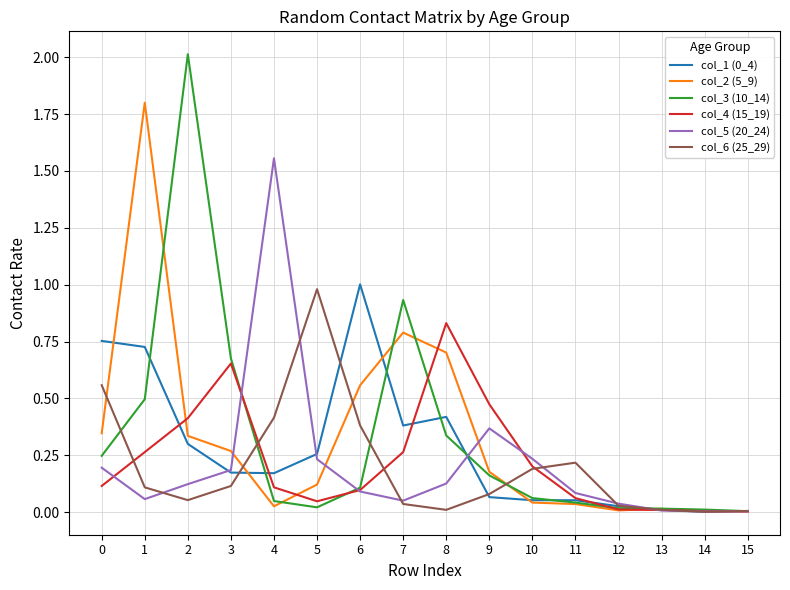

Is the value of col_3 (10_14) at 11 greater than the value of col_1 (0_4) at 1?

No